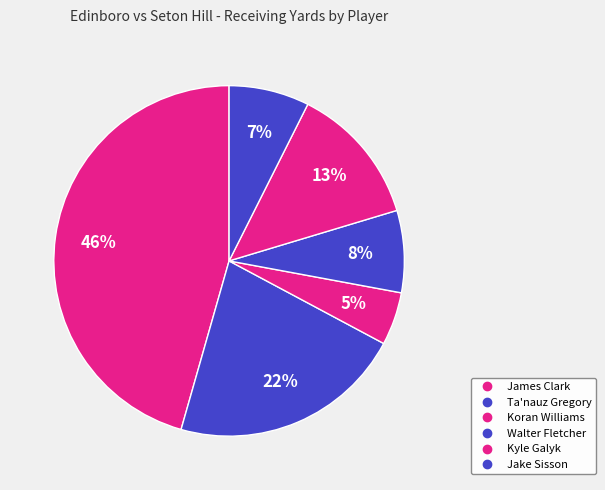

What percentage do Koran Williams and Jake Sisson together represent?

12.3%